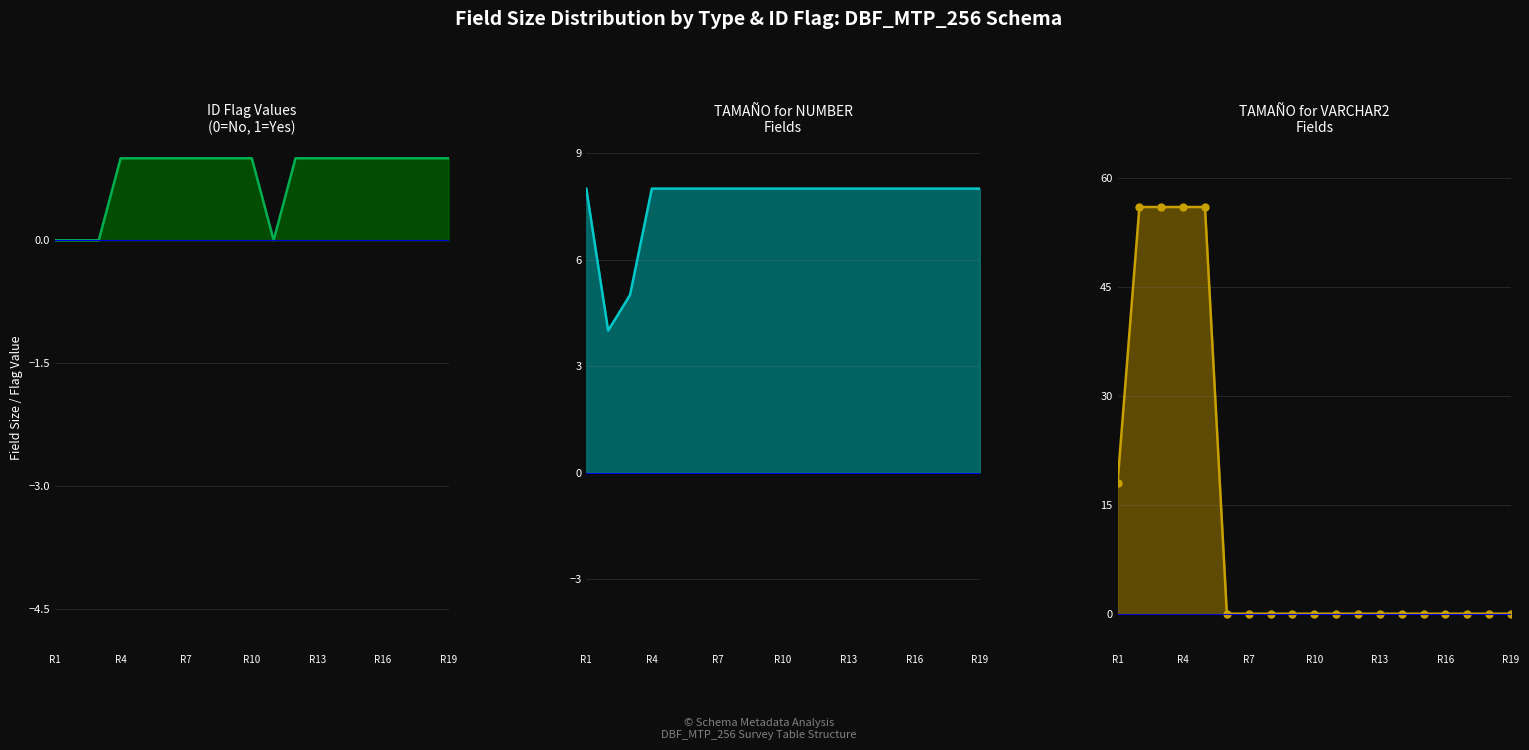

The TAMAÑO for NUMBER
Fields series shows 8 at 10. True or false?

True